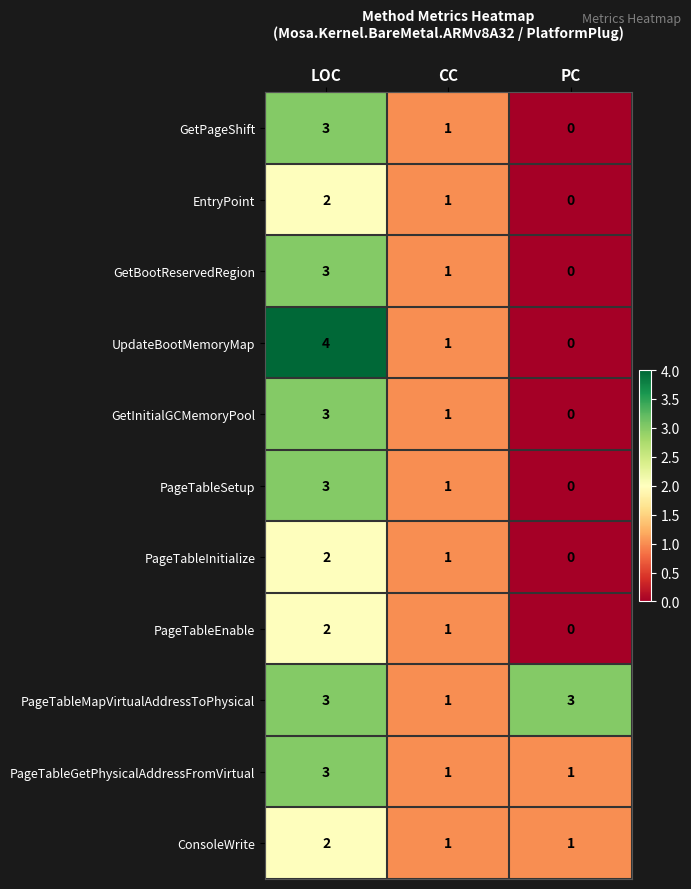

What is the difference between the highest and lowest values at LOC?

2